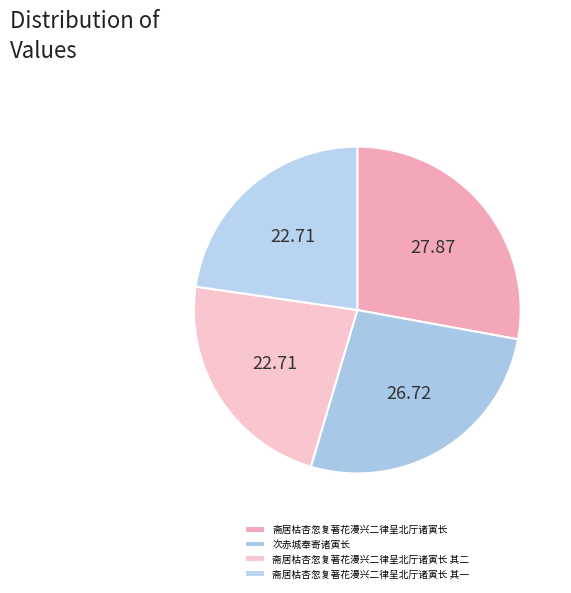

Does any single category account for the majority?

No